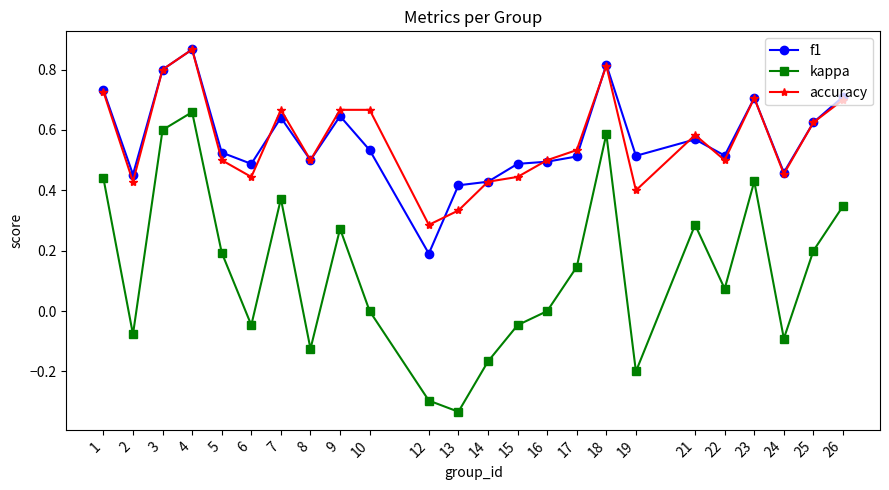

At which label does f1 reach its minimum?

12